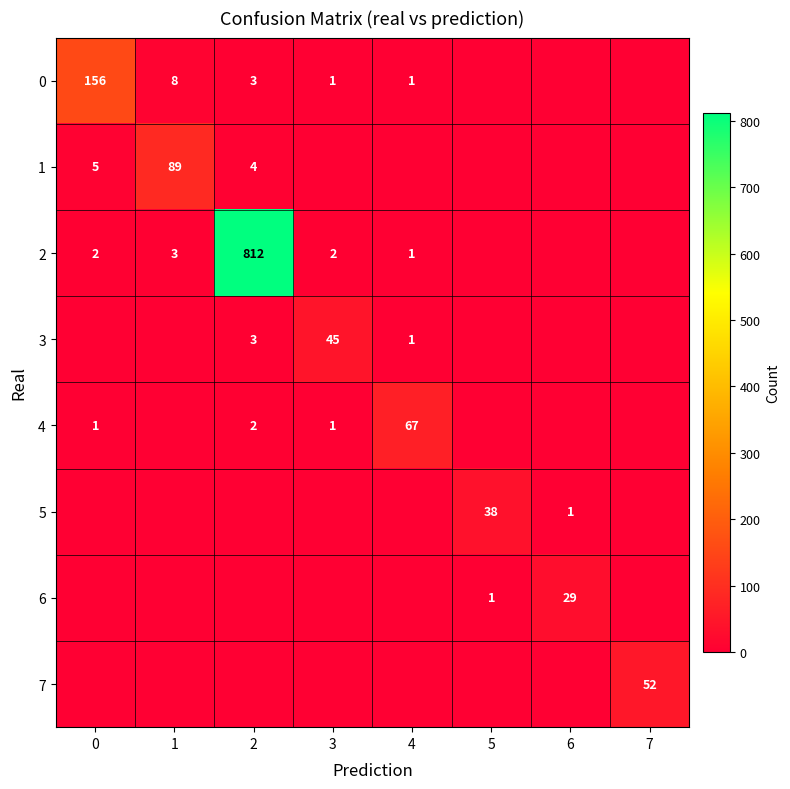

True or false: 0 has a value of 1 at 3.

True